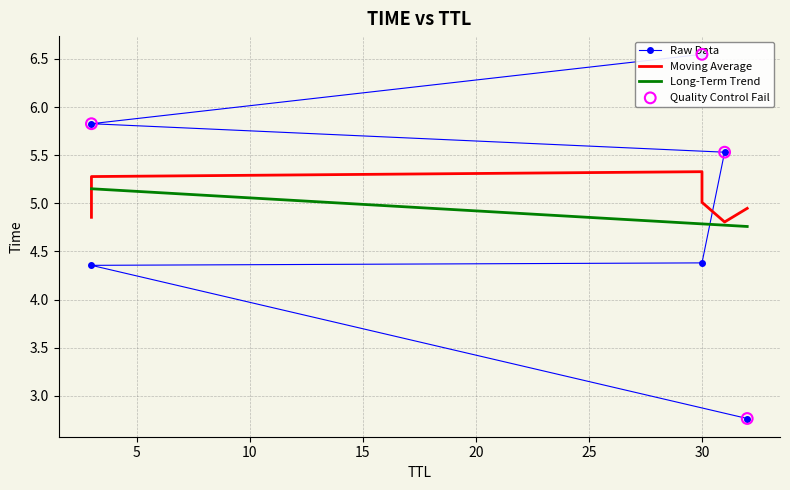

Between 30 and 31, which is larger?

31